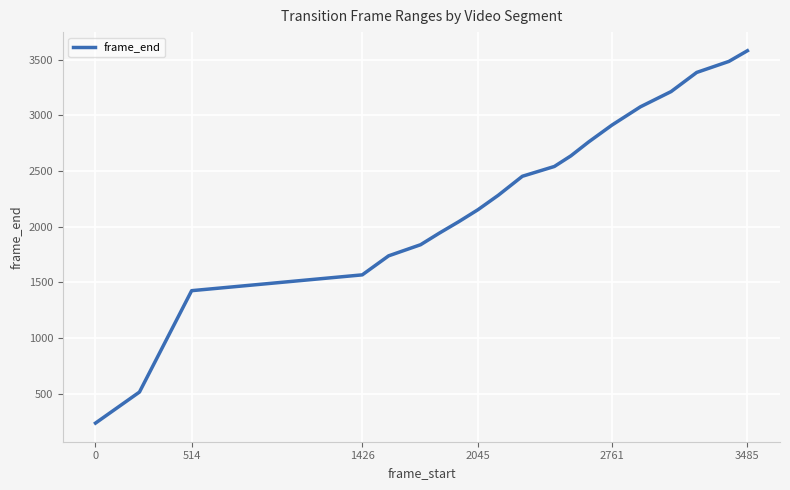

What is the greatest value displayed?

3580